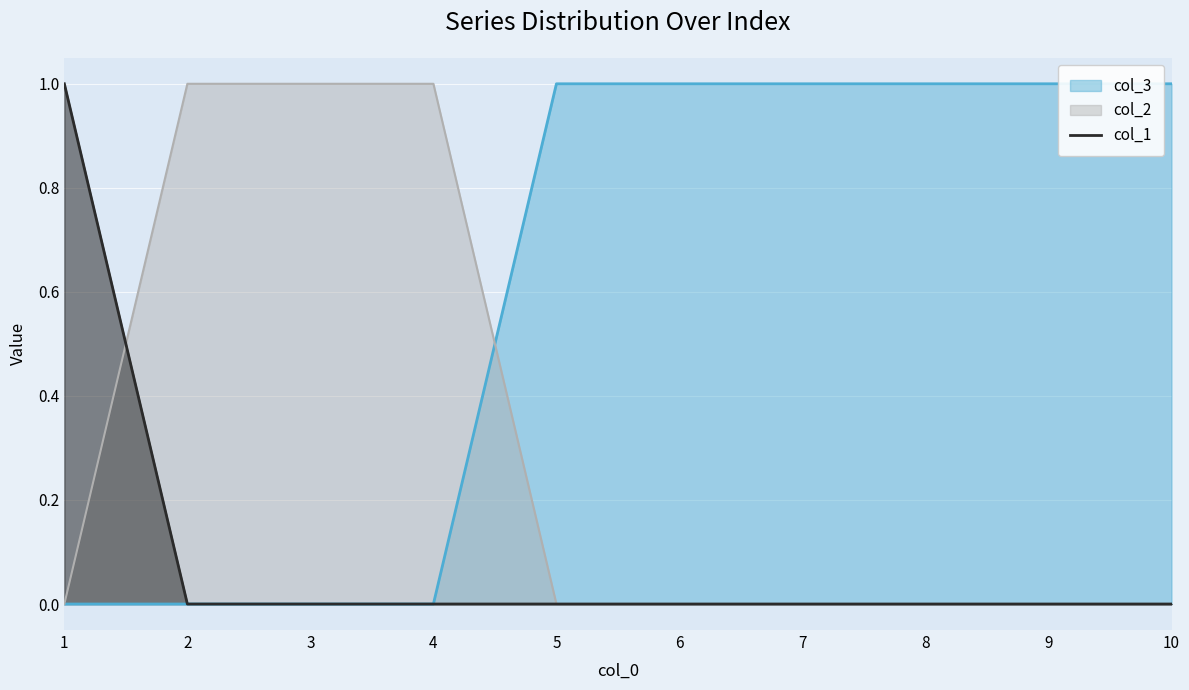

How many lines are shown in the chart?

3